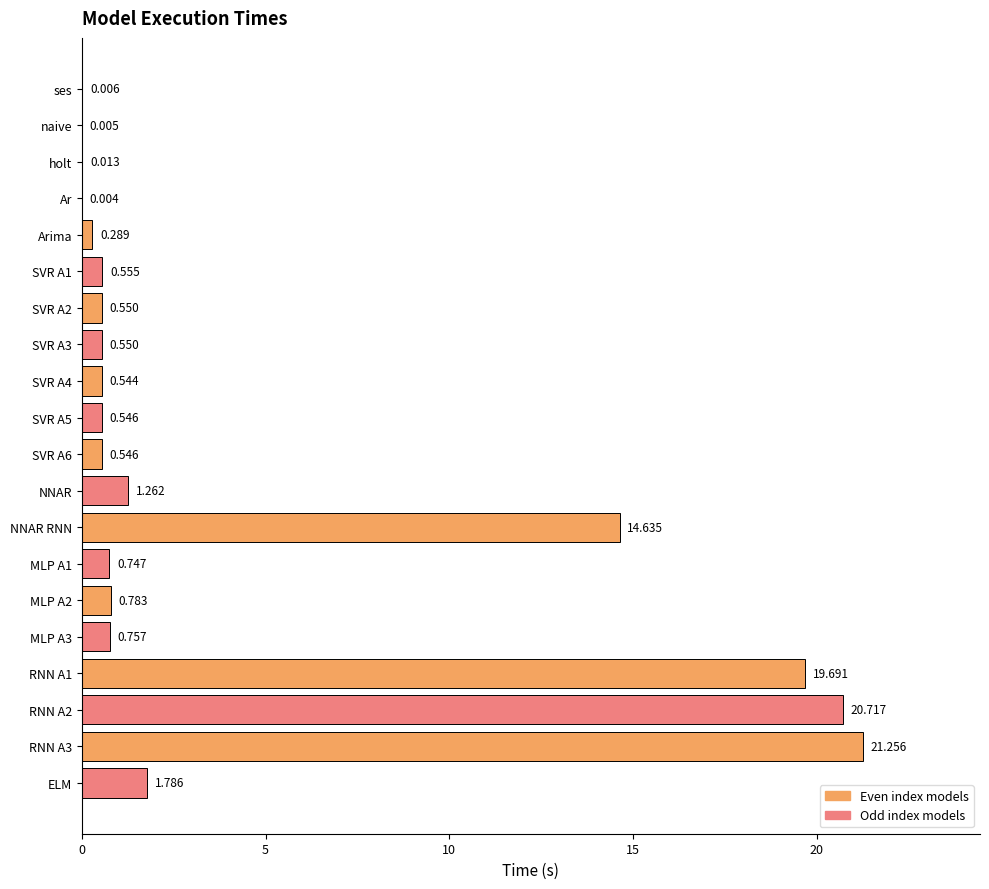

Which has a higher value, Arima or naive?

Arima